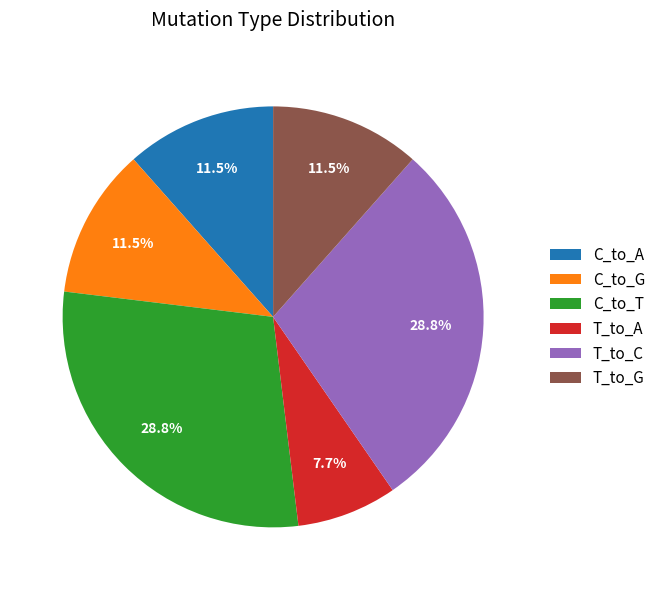

Is there a majority slice in this chart?

No